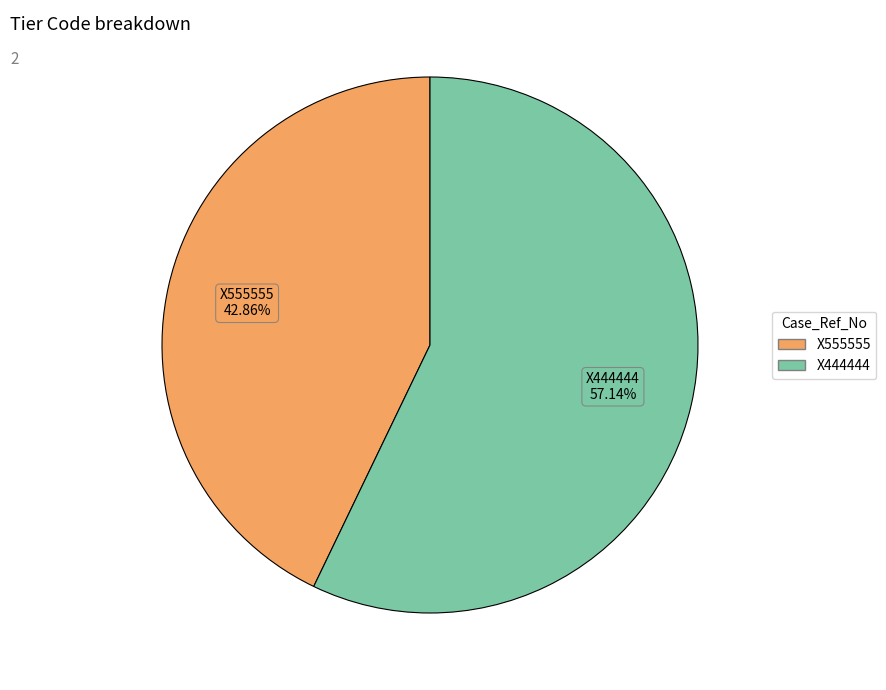

Does X444444 account for over 50% of the chart?

Yes